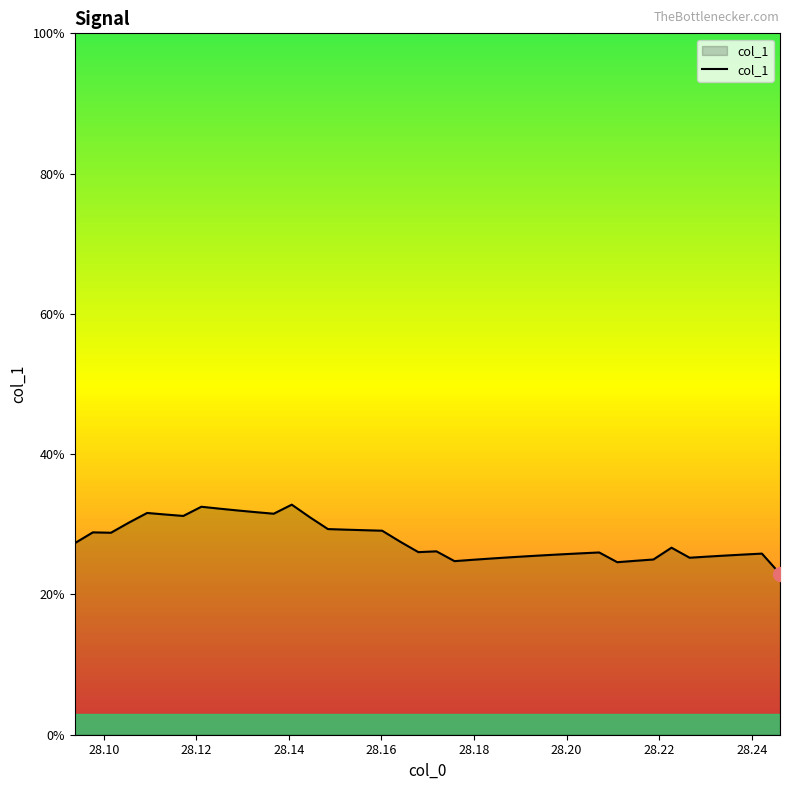

Does the chart have visible grid lines?

No